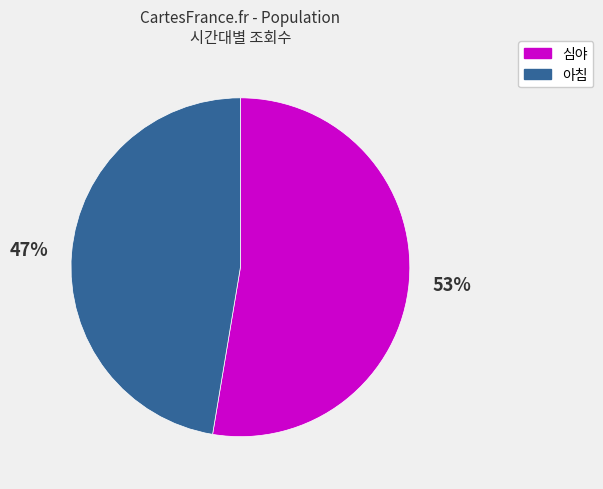

To the nearest percent, what percentage of the pie is 심야?

53%